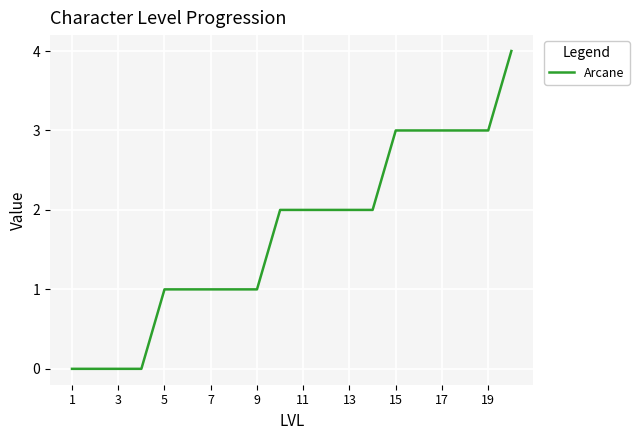

How many lines are shown in the chart?

1